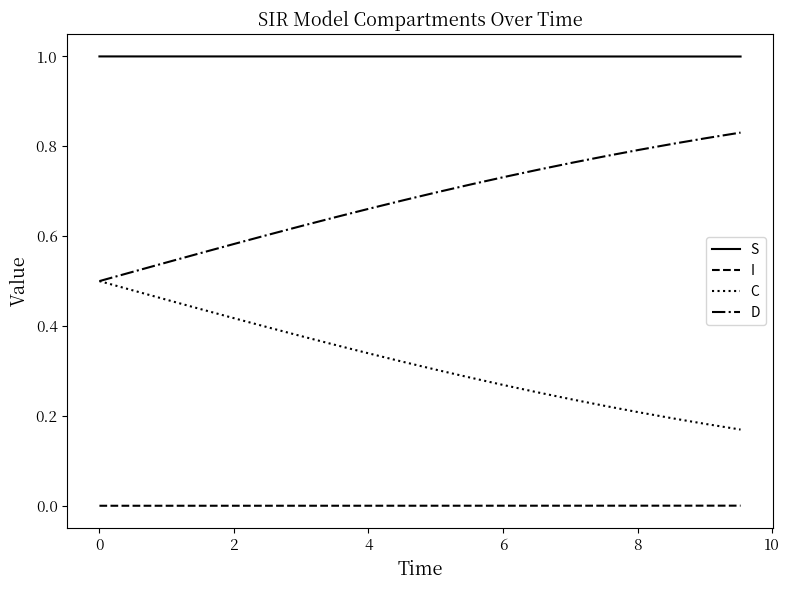

Which series has the largest total across all categories?

S